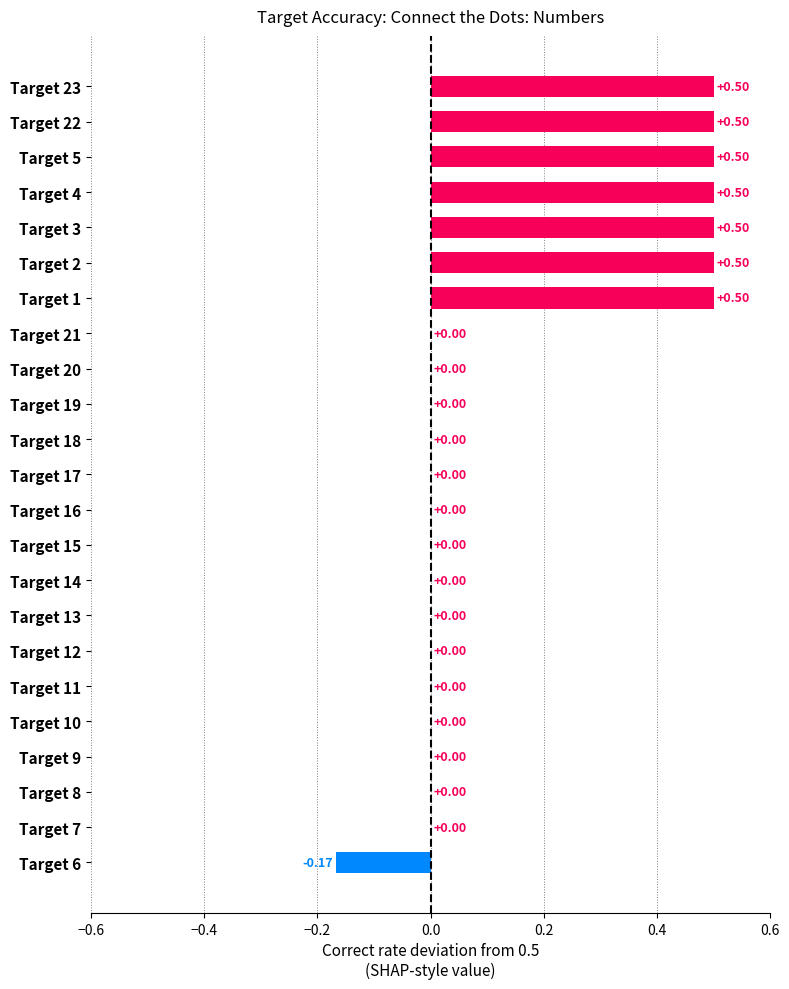

What is the sum of the values at Target 1 and Target 21?

0.5